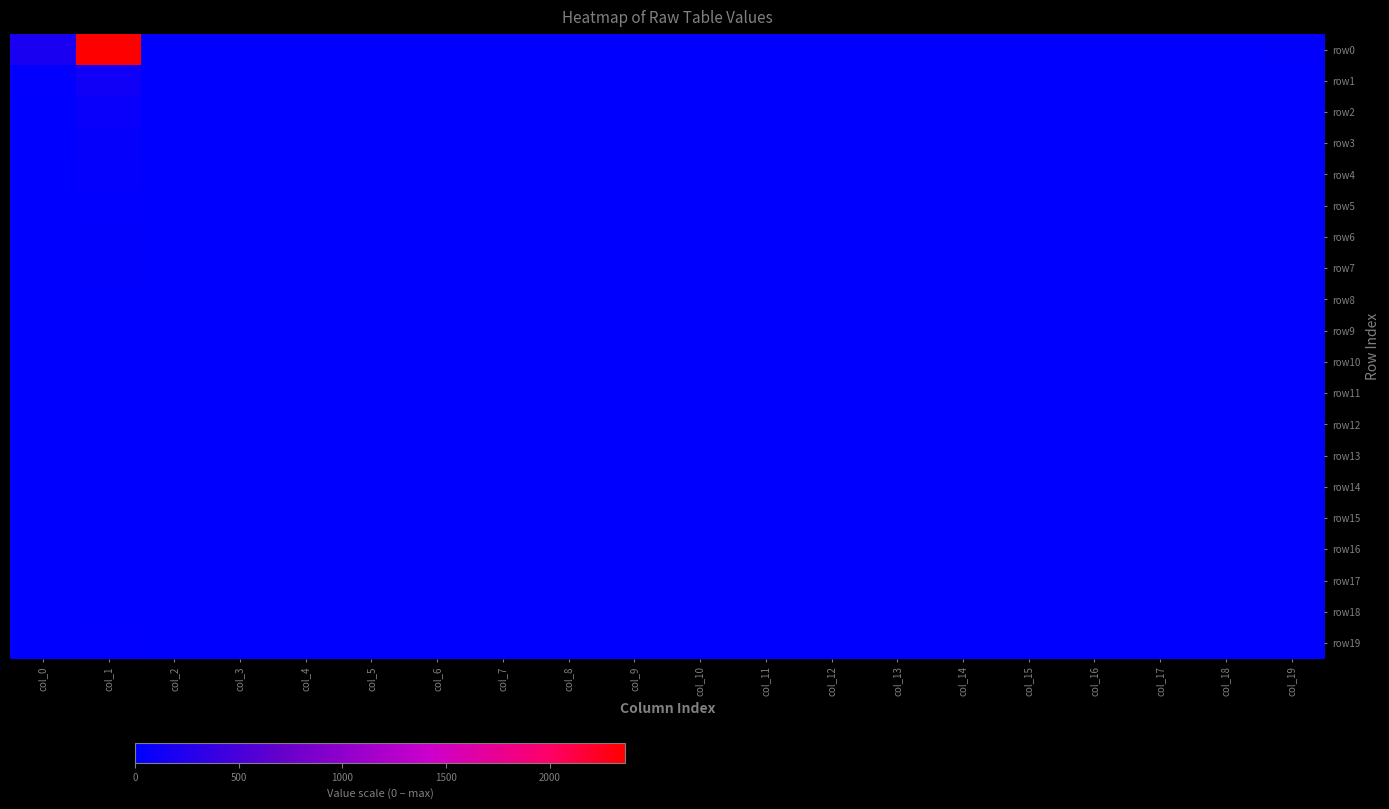

Rank the series at col_10 from lowest to highest value.

row0, row1, row2, row3, row4, row5, row6, row7, row8, row9, row10, row11, row12, row13, row14, row15, row16, row17, row18, row19